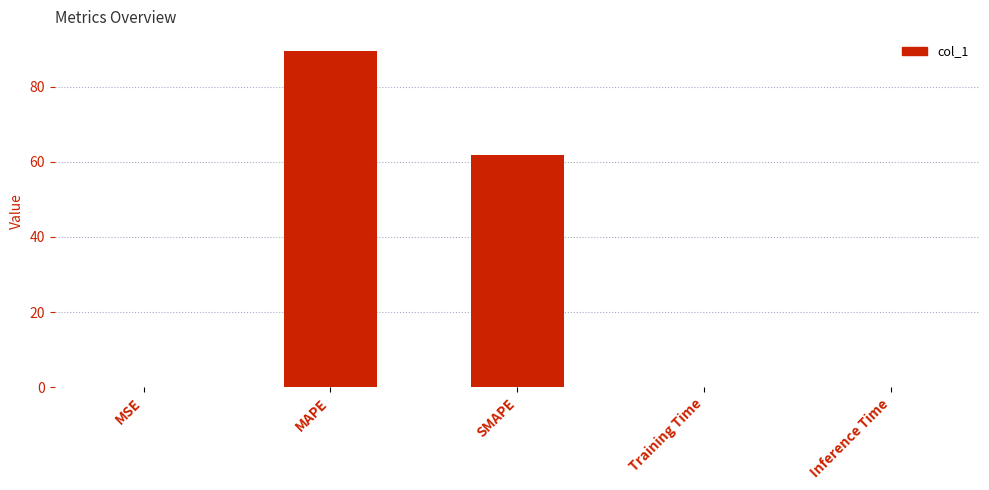

Which has a higher value, MAPE or SMAPE?

MAPE